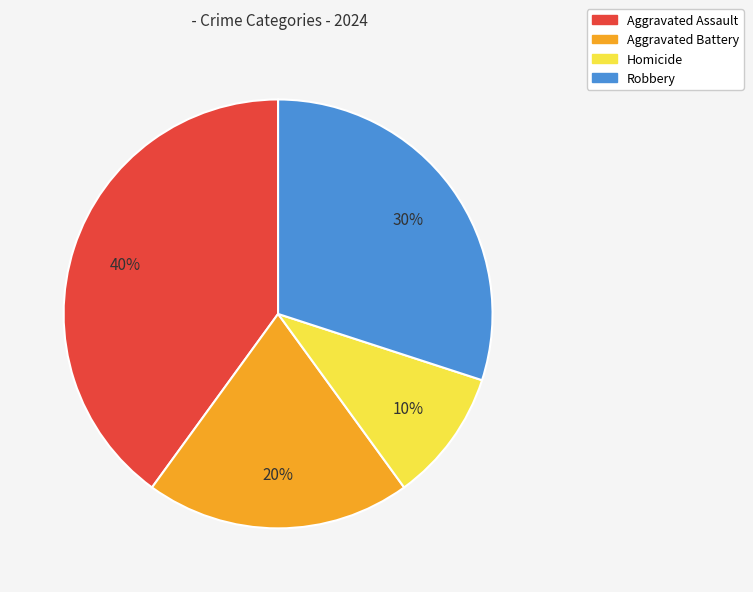

Between Homicide and Robbery, which is larger?

Robbery